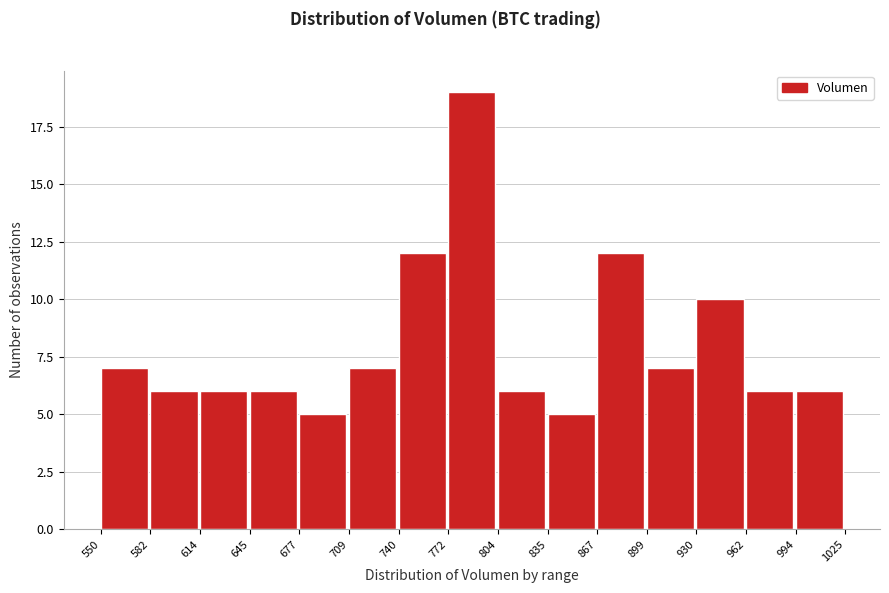

Reading left to right, list every bar in this chart as the range it spans on the x-axis followed by its height. The values are not printed on the chart, so give them approximately, as read against the axis.

550 to 582: 7
582 to 614: 6
614 to 645: 6
645 to 677: 6
677 to 709: 5
709 to 740: 7
740 to 772: 12
772 to 804: 19
804 to 835: 6
835 to 867: 5
867 to 899: 12
899 to 930: 7
930 to 962: 10
962 to 994: 6
994 to 1025: 6